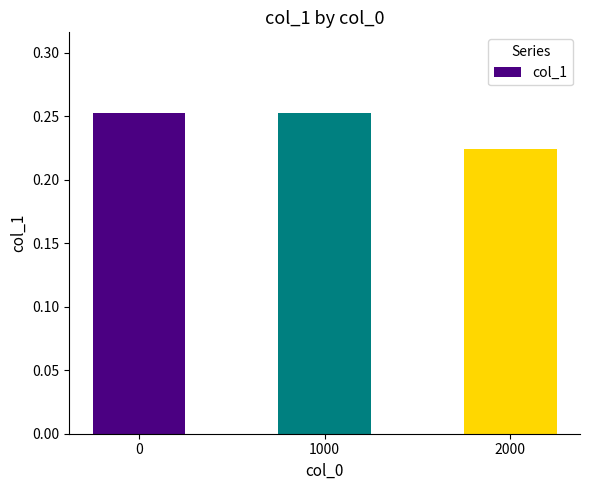

Is it true that the value at 0 is 0.1?

False